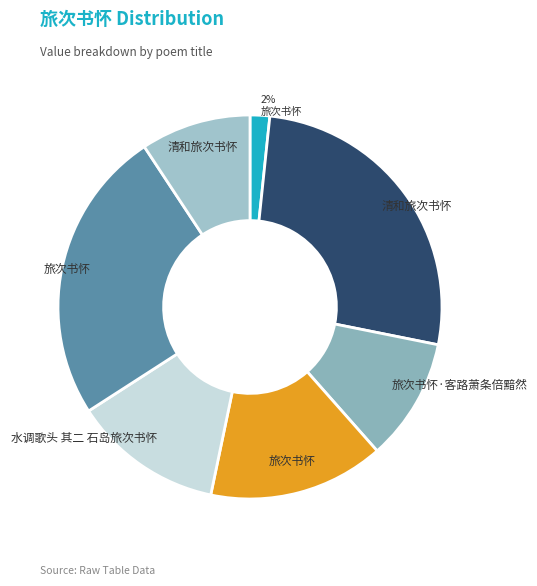

How many segments does this pie chart have?

7